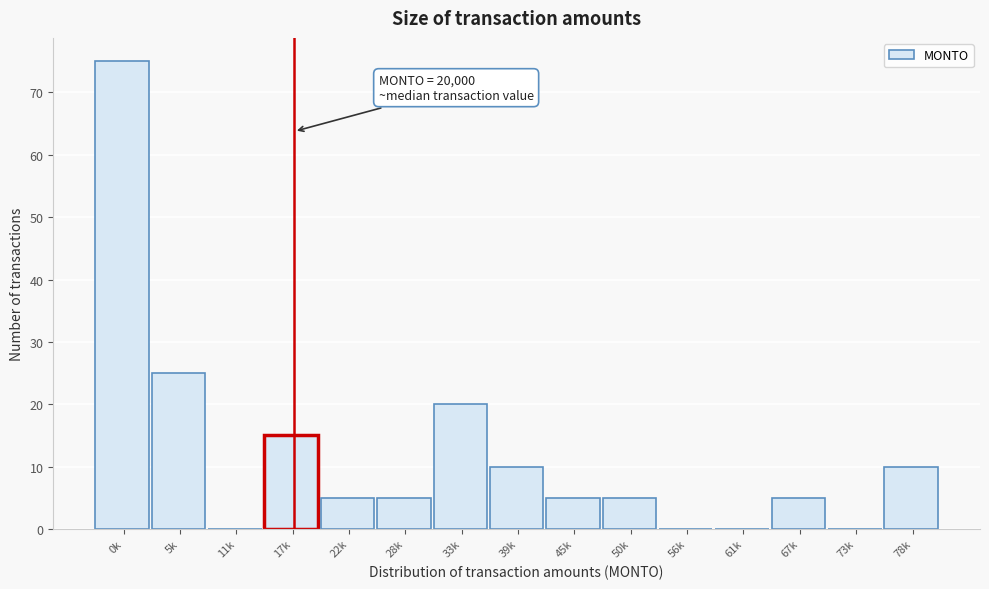

Reading left to right, list all the values displayed in this chart.

0k=75	5k=25	11k=0	17k=15	22k=5	28k=5	33k=20	39k=10	45k=5	50k=5	56k=0	61k=0	67k=5	73k=0	78k=10